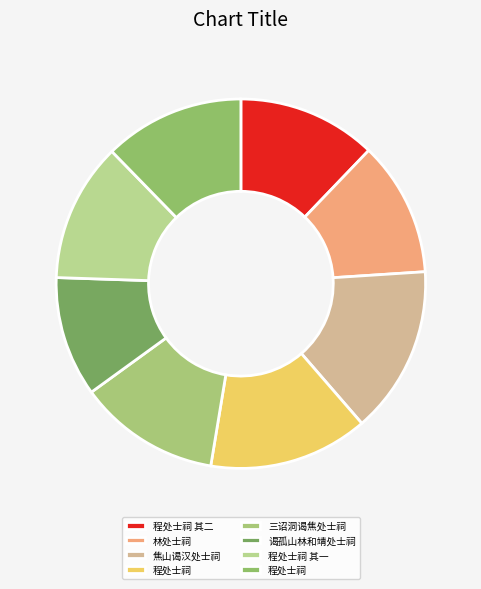

How many segments does this pie chart have?

8